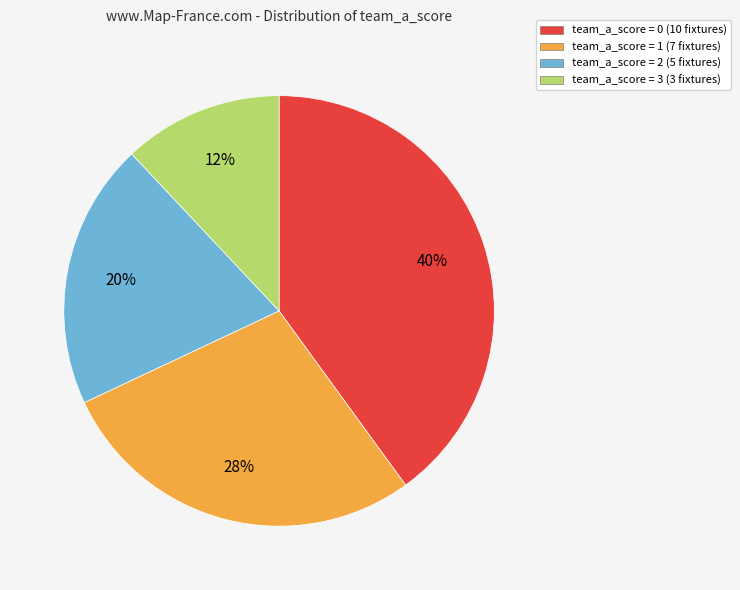

To the nearest percent, what is the average slice percentage?

25%